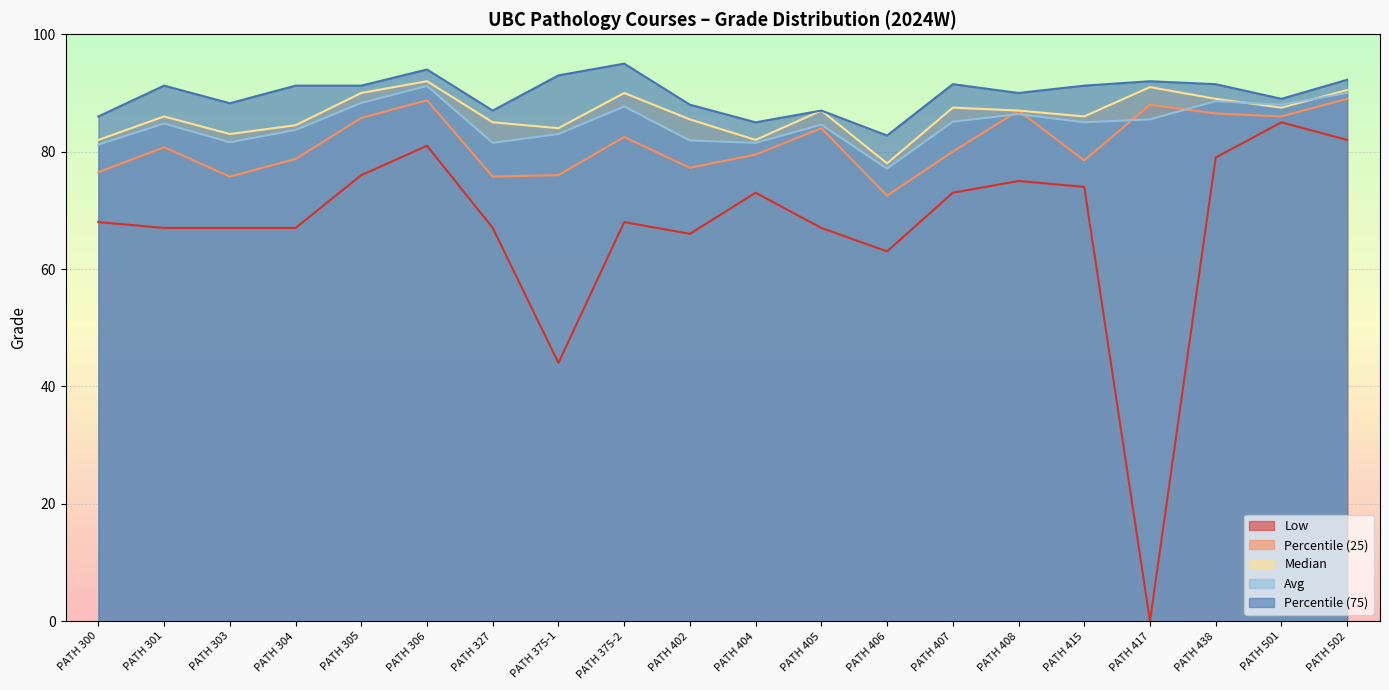

The Percentile (75) series shows 140.4 at PATH 304. True or false?

False